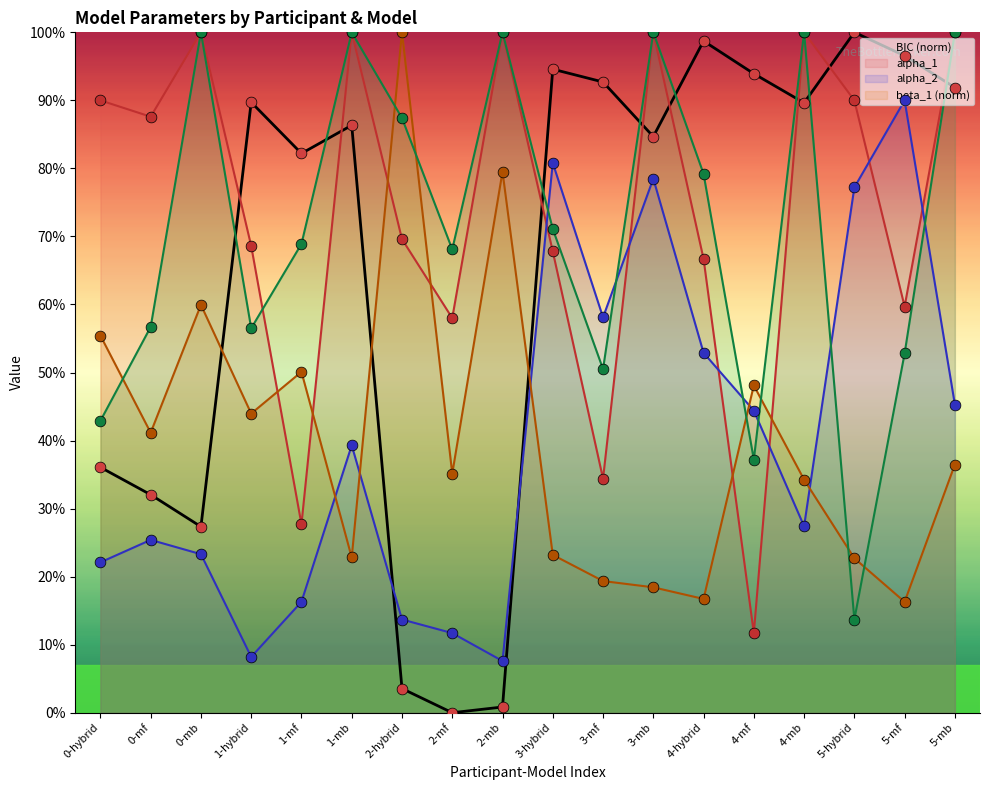

At how many categories does at least one series exceed 0?

18